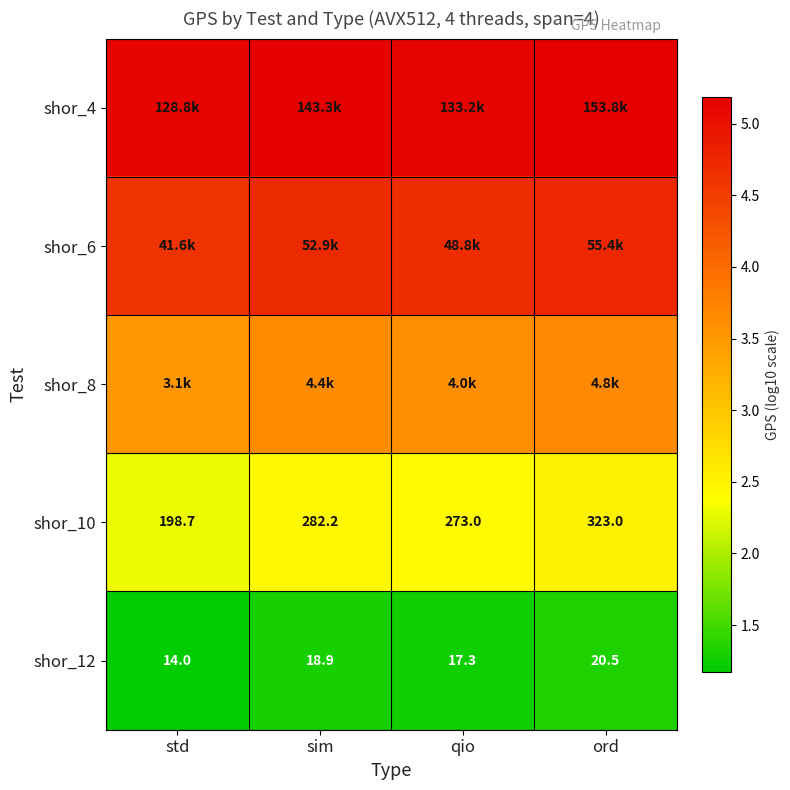

At which label does shor_10 reach its minimum?

std